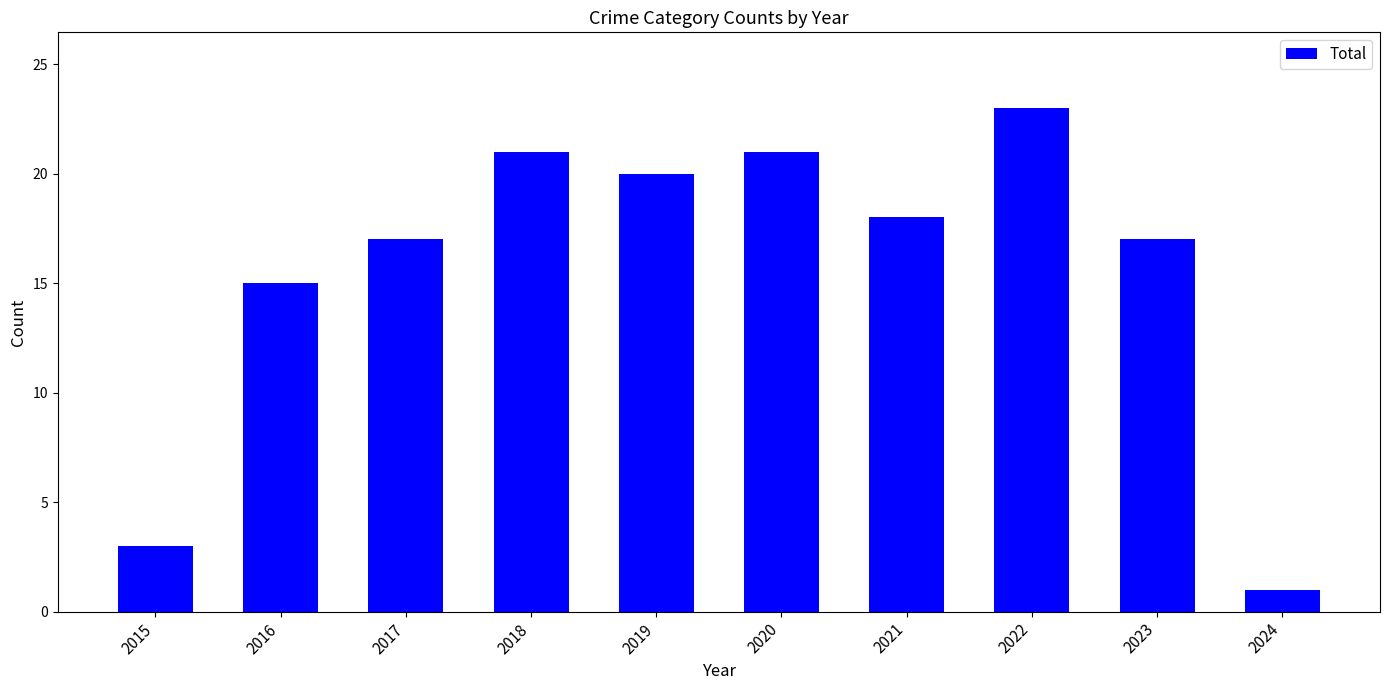

Is it true that the value at 2015 is 4?

False